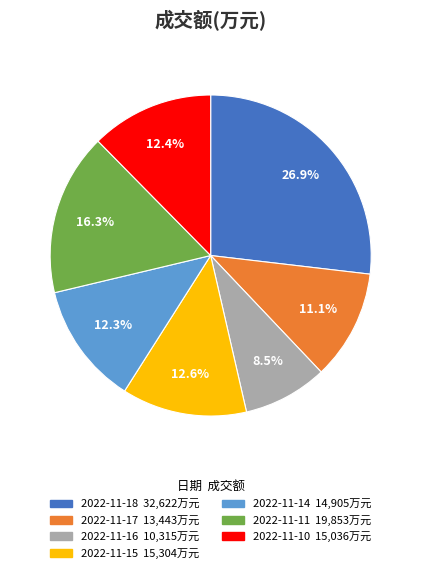

What percentage do 2022-11-18 and 2022-11-11 together represent?

43.2%